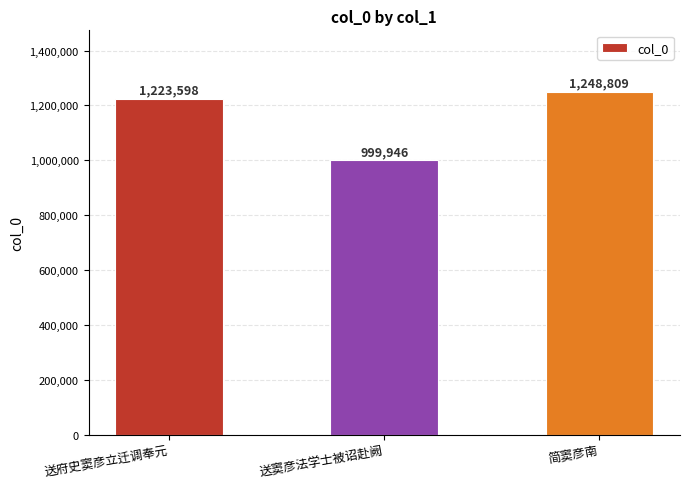

Rank the categories by value from lowest to highest.

送窦彦法学士被诏赴阙, 送府史窦彦立迁调奉元, 简窦彦南